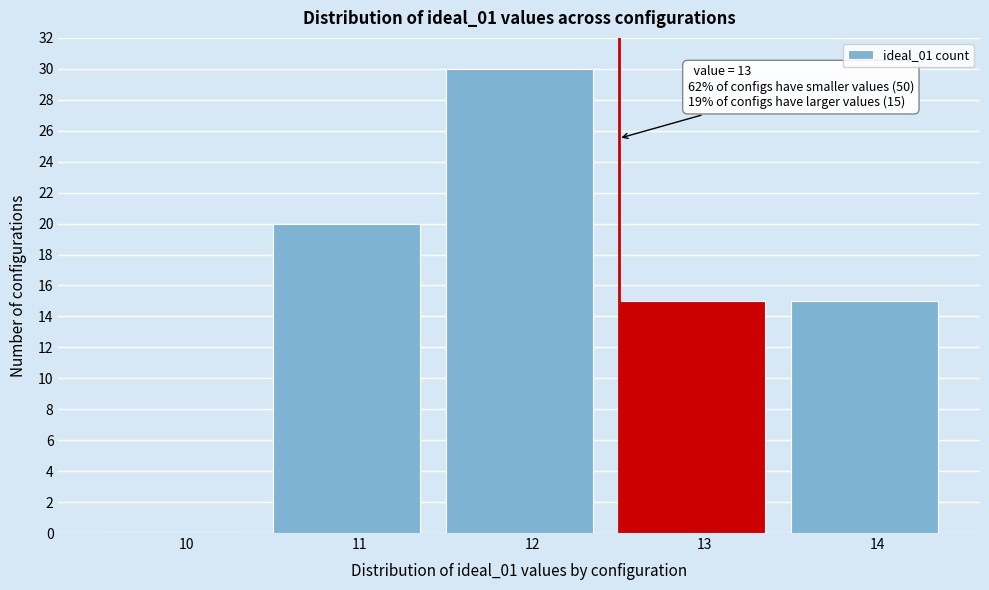

Reading left to right, list all the values displayed in this chart.

10=0	11=20	12=30	13=15	14=15